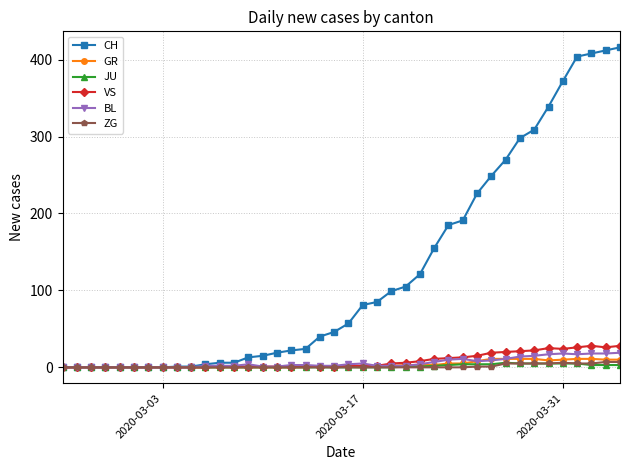

Which series has the widest spread of values?

CH